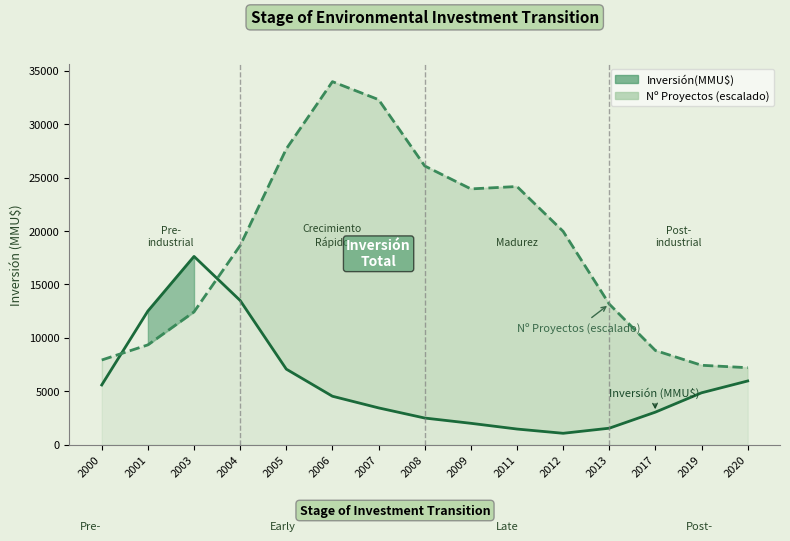

Where do Proyectos (escalado) and Inversión (MMU$) first cross each other?

2000 and 2001